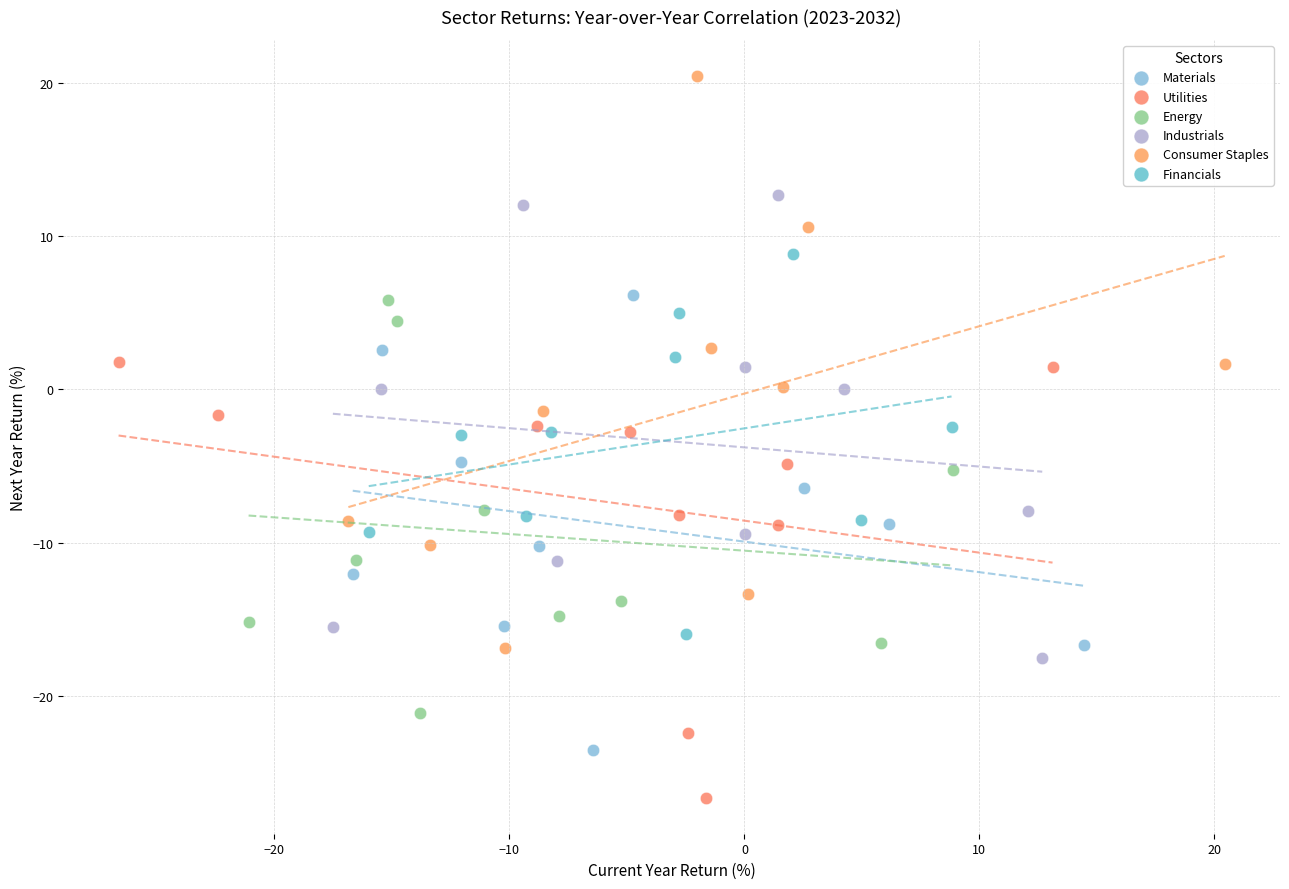

Which series reaches the maximum Y coordinate?

Consumer Staples